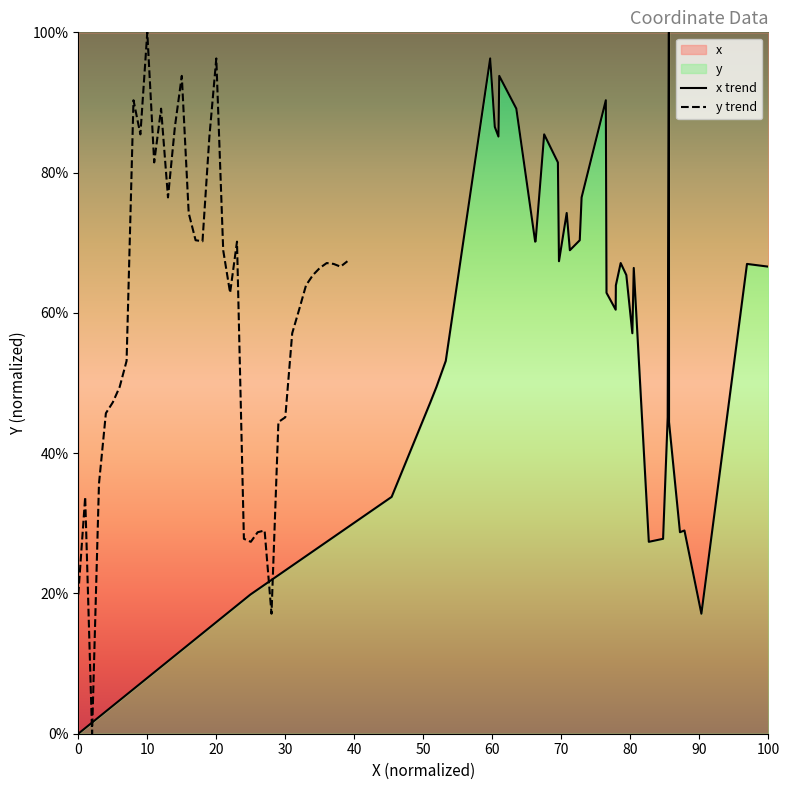

At which label does y trend reach its peak?

10